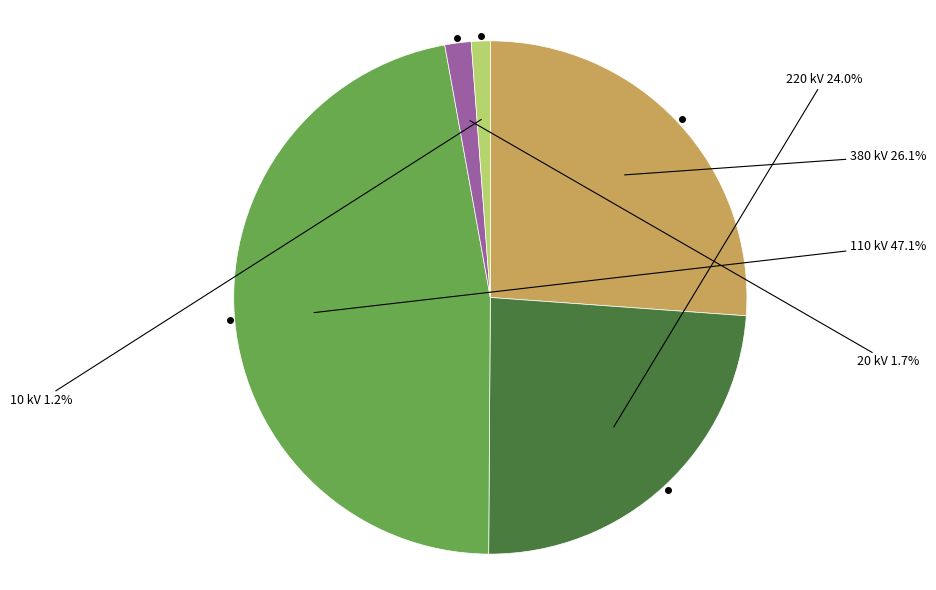

Is there any slice that represents more than half of the pie?

No